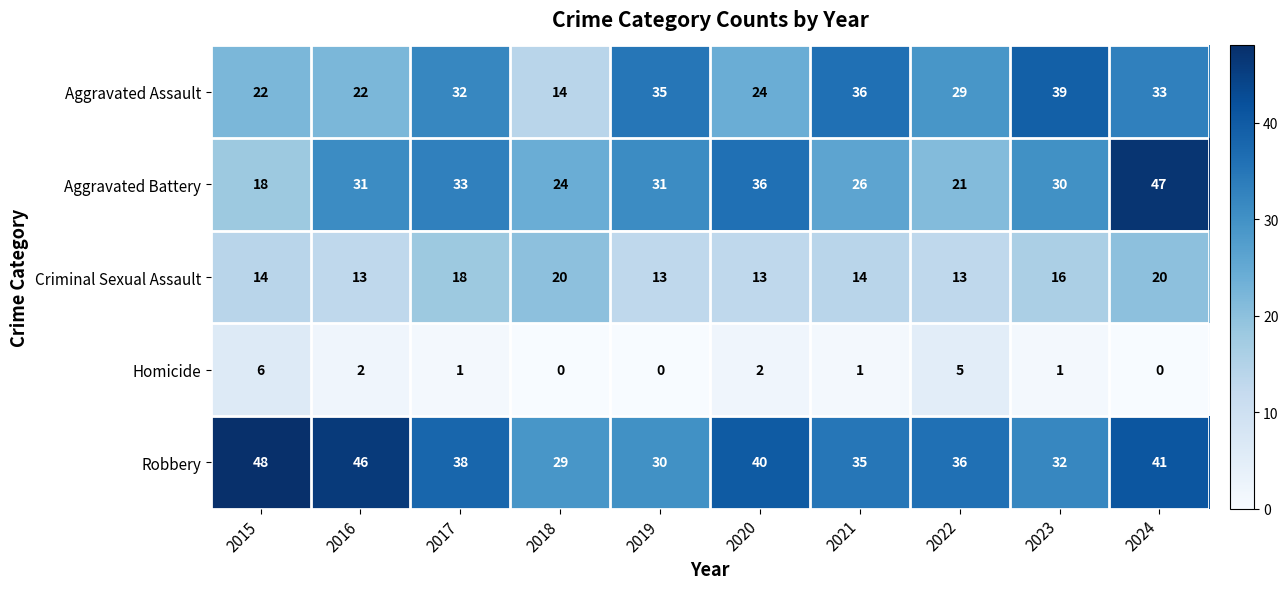

Which series has the largest range (max minus min)?

Aggravated Battery